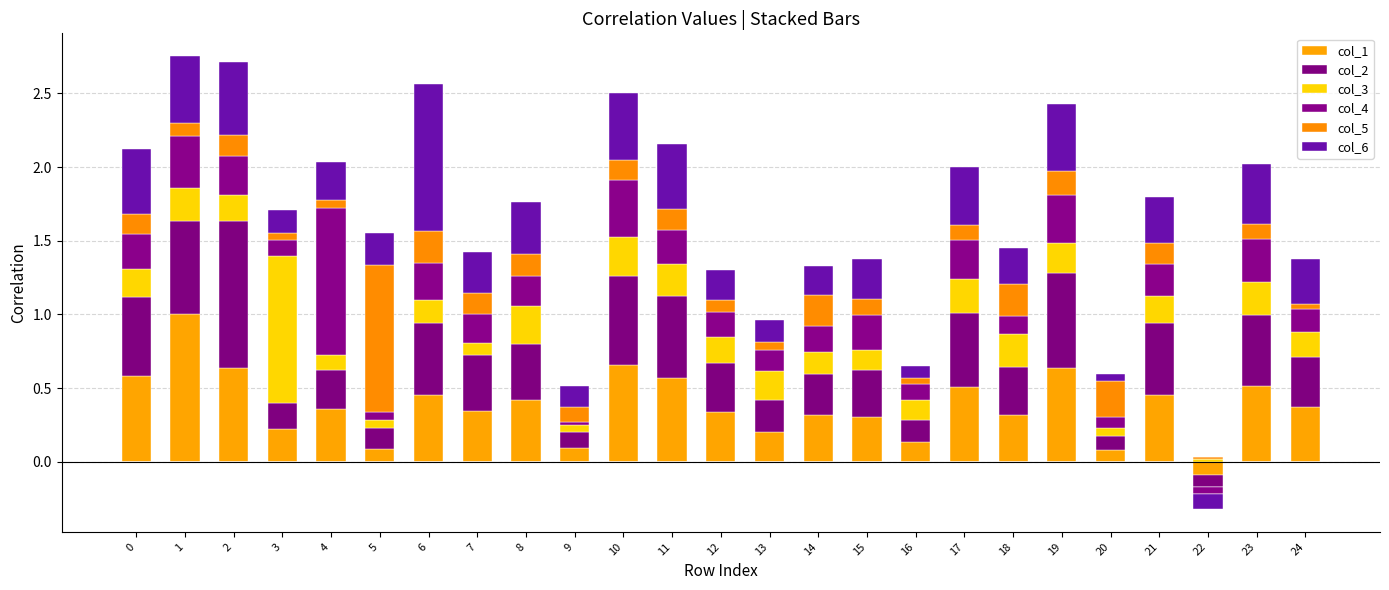

What is the value of the col_4 bar at the 8th from the left?

0.2